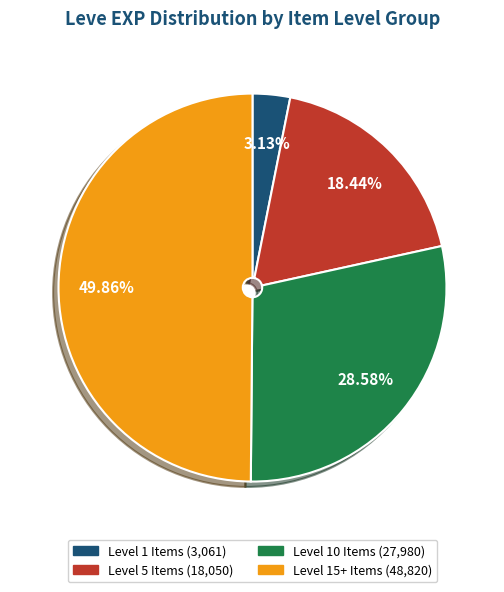

How many slices are in this pie chart?

4